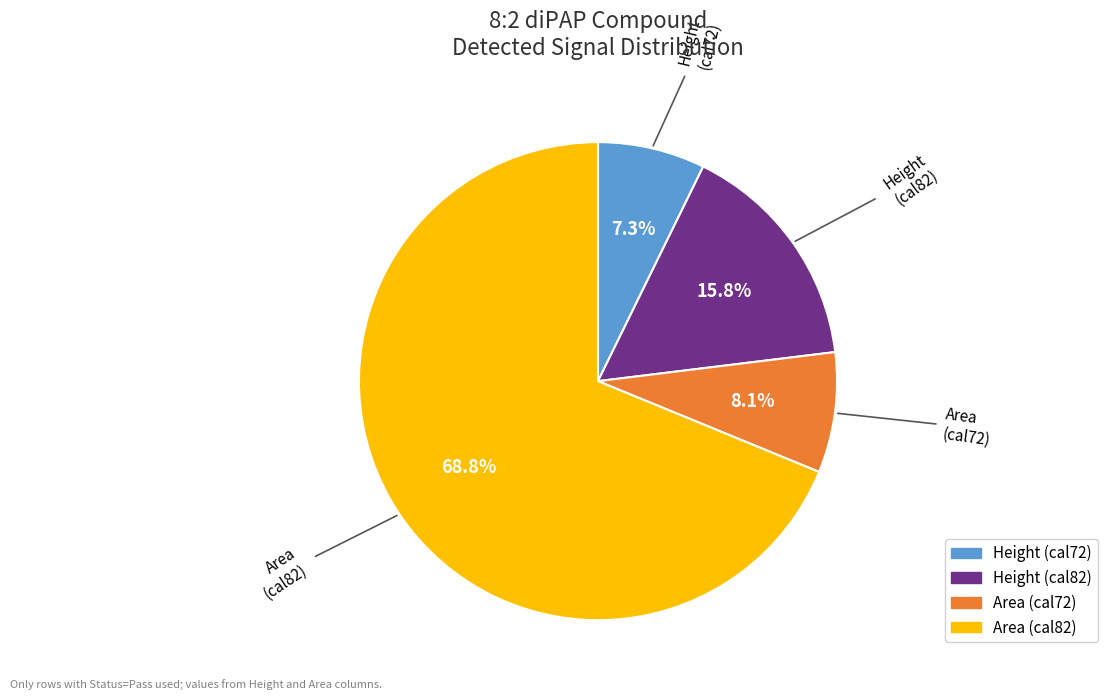

Does any single category account for the majority?

Yes